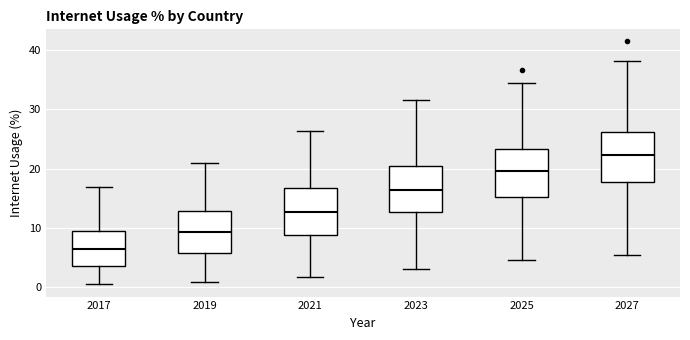

Reading left to right, read every box against the y-axis: the position of its median line, the range the box covers, and the ends of its whiskers. The values are not printed on the chart, so give them approximately, as read against the axis.

2017: median 6, box 4 to 9, whiskers 0 to 17
2019: median 9, box 6 to 13, whiskers 1 to 21
2021: median 13, box 9 to 17, whiskers 2 to 26
2023: median 16, box 13 to 20, whiskers 3 to 32
2025: median 20, box 15 to 23, whiskers 5 to 34
2027: median 22, box 18 to 26, whiskers 5 to 38